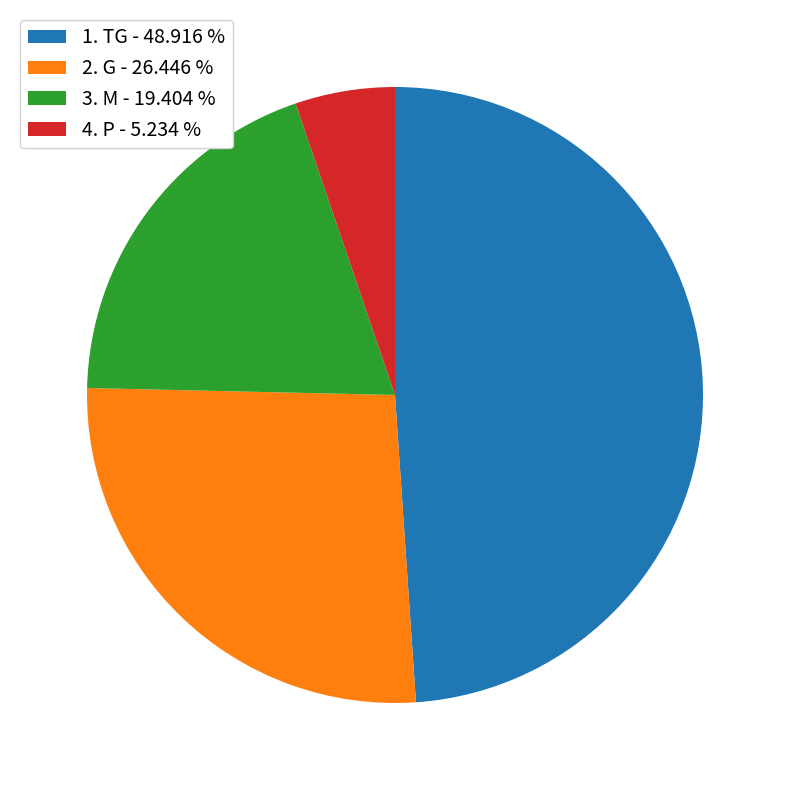

Is there a majority slice in this chart?

No